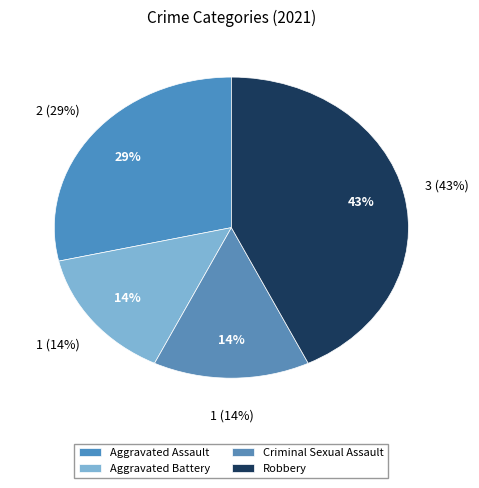

How many segments does this pie chart have?

4